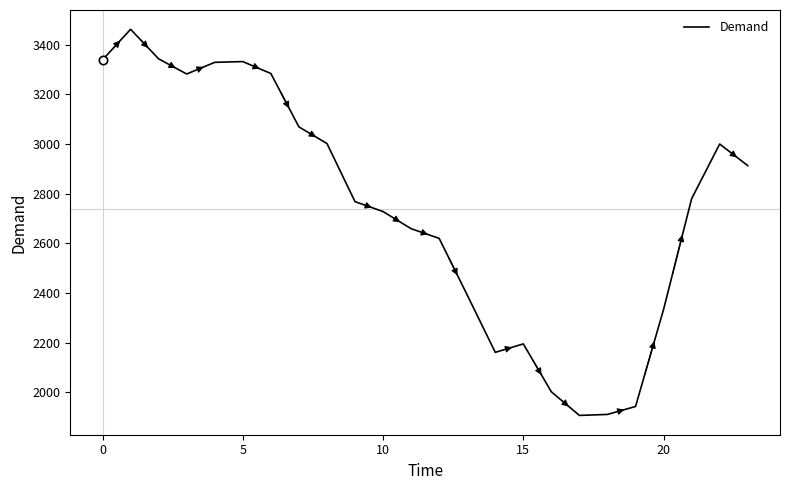

What is the smallest value displayed?

1907